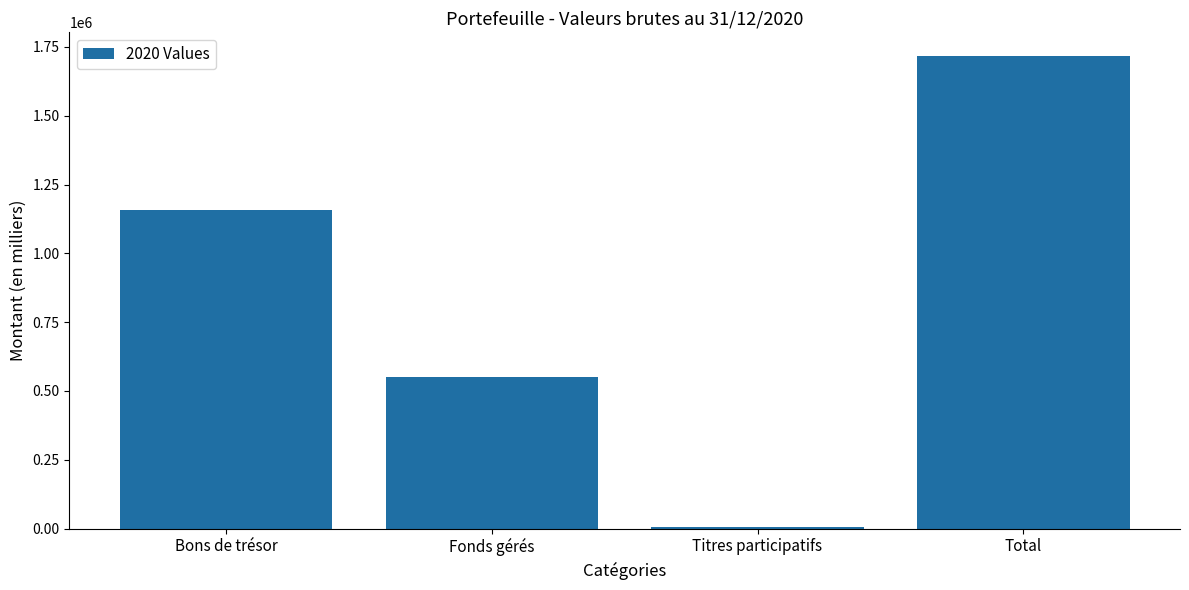

Reading left to right, transcribe all the data shown in this chart.

Bons de trésor=1158857	Fonds gérés=551695	Titres participatifs=6510	Total=1717062